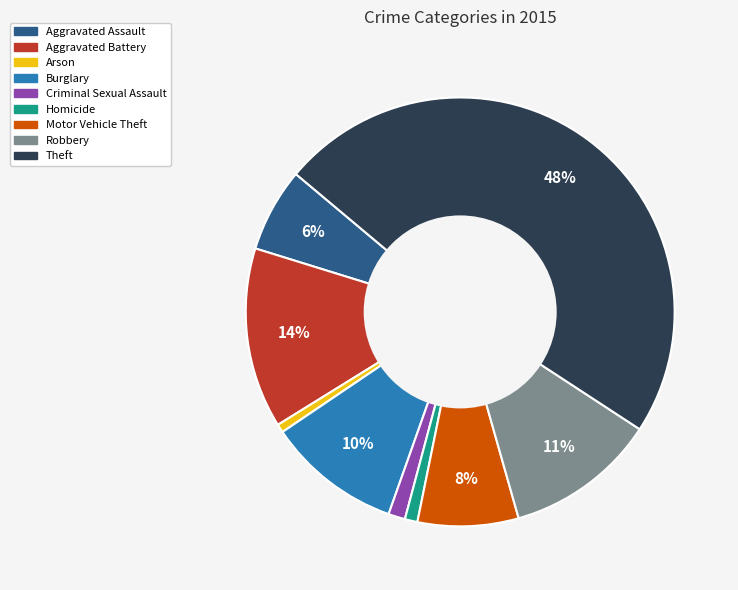

How many slices are in this pie chart?

9